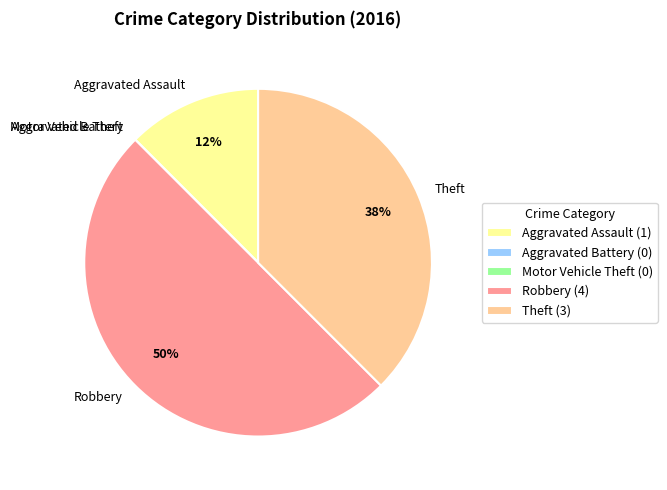

What is the largest slice in the pie chart?

Robbery